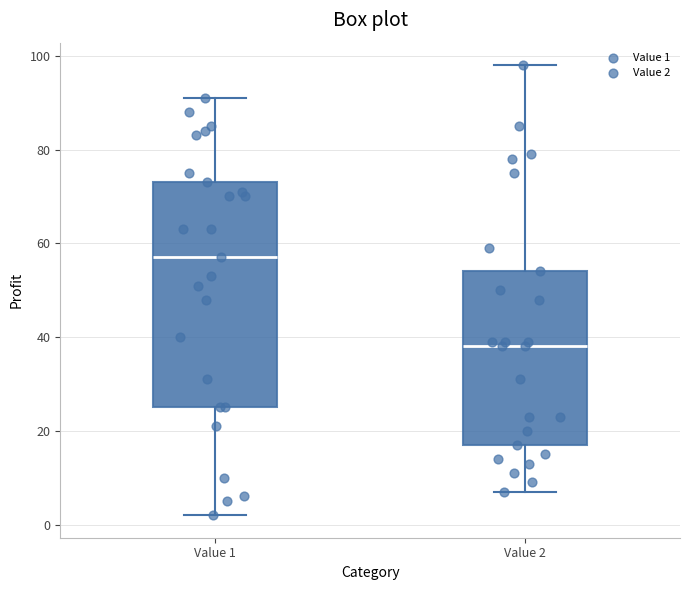

Reading left to right, transcribe this box plot: for each box, give where its median line is, the range the box spans, and where its two whiskers end, as read against the y-axis. The values are not printed on the chart, so give them approximately, as read against the axis.

Value 1: median 58, box 26 to 74, whiskers 2 to 92
Value 2: median 38, box 18 to 54, whiskers 8 to 98